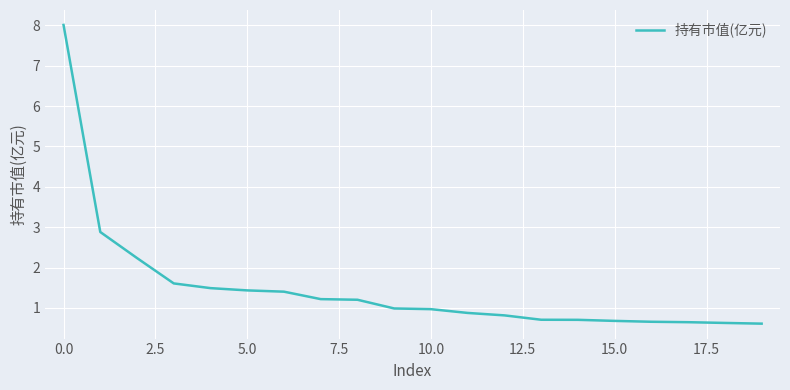

What is the maximum value shown in the chart?

8.0